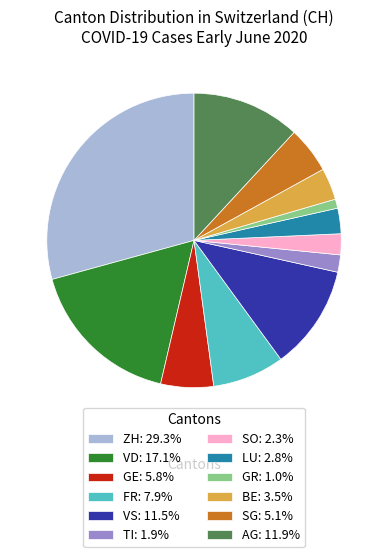

Combined, do SO: 2.3% and BE: 3.5% account for over 50%?

No